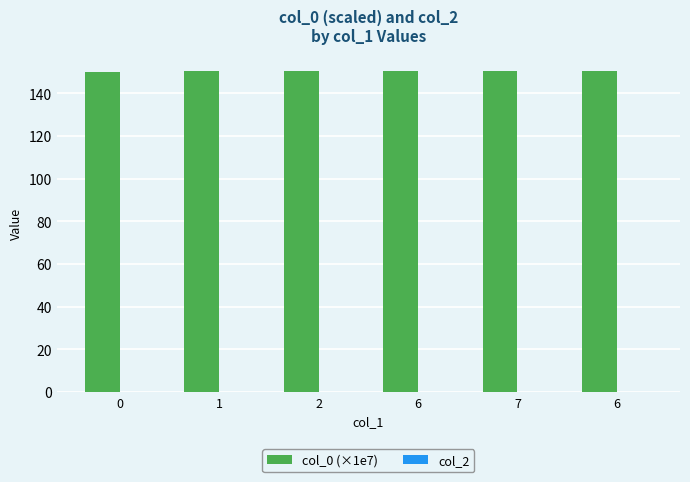

Reading left to right, what are all the values shown in this chart?

col_0 (×1e7): 0=150.2	1=150.4	2=150.4	6=150.4	7=150.4	6=150.5
col_2: 0=0.0	1=0.0	2=0.0	6=0.0	7=0.0	6=0.0